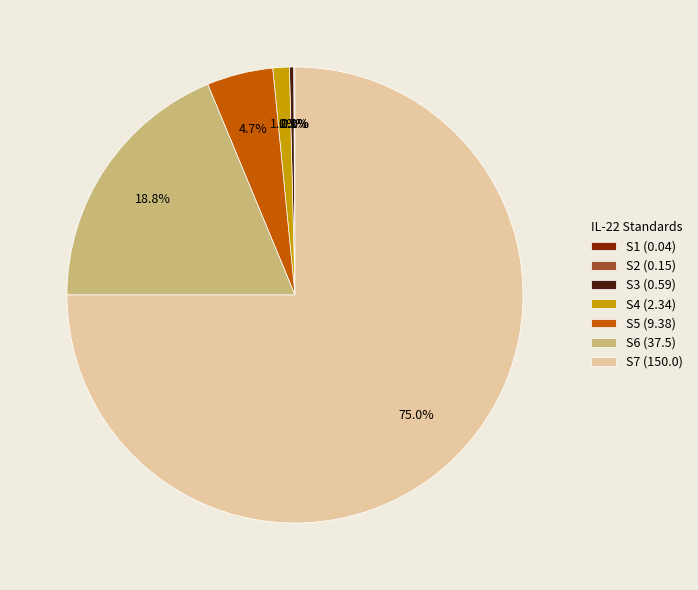

Is S4 (2.34) the majority of the pie?

No